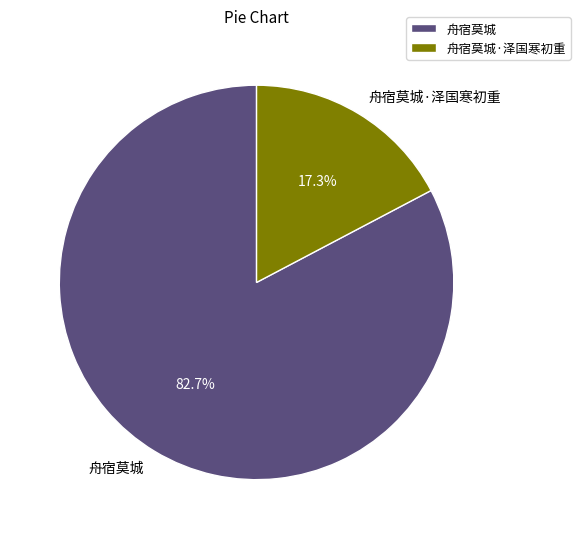

What is the smallest slice in the pie chart?

舟宿莫城·泽国寒初重